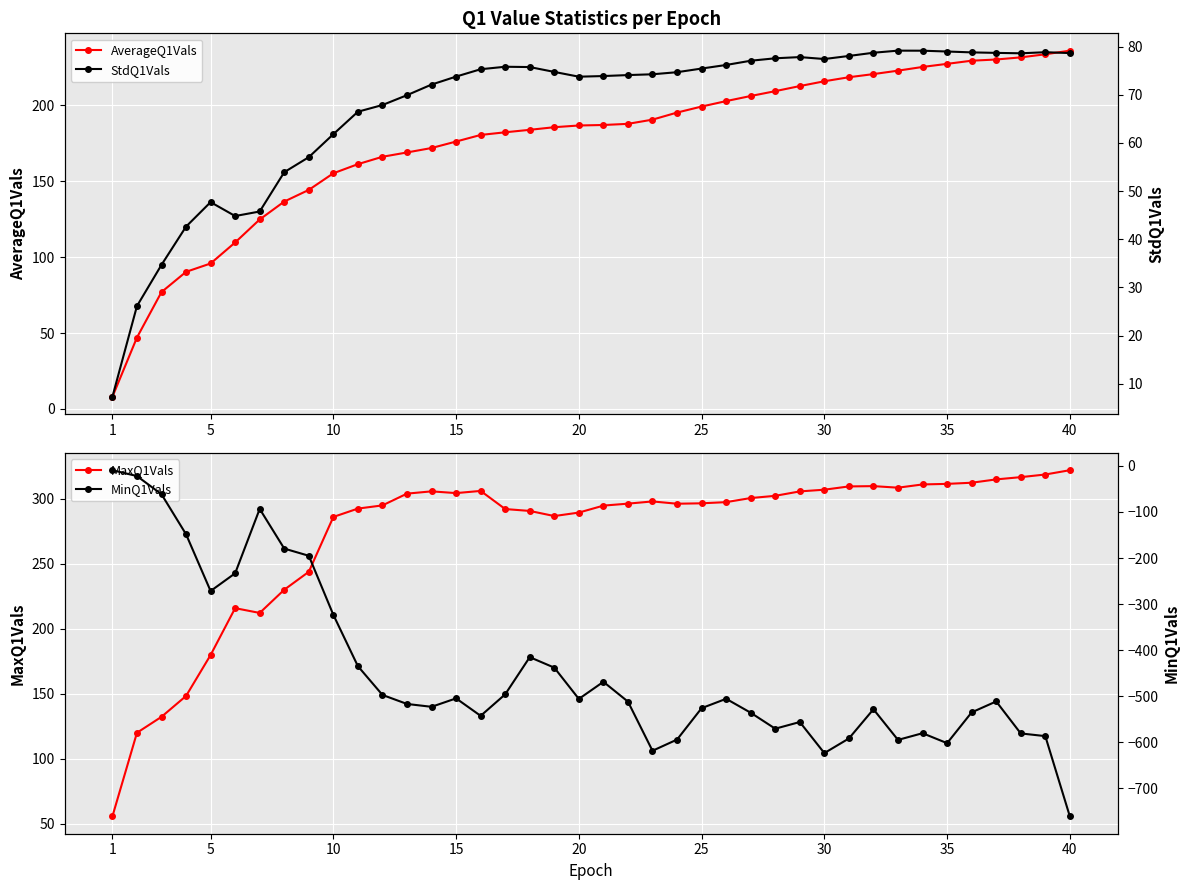

What is the spread (max minus min) of values at 1?

65.0